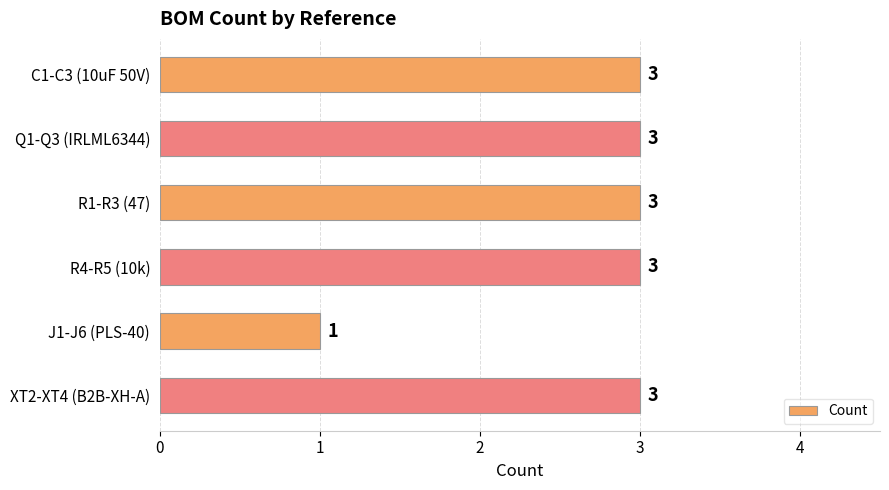

What is the label of the 3rd bar from the bottom?

R4-R5 (10k)